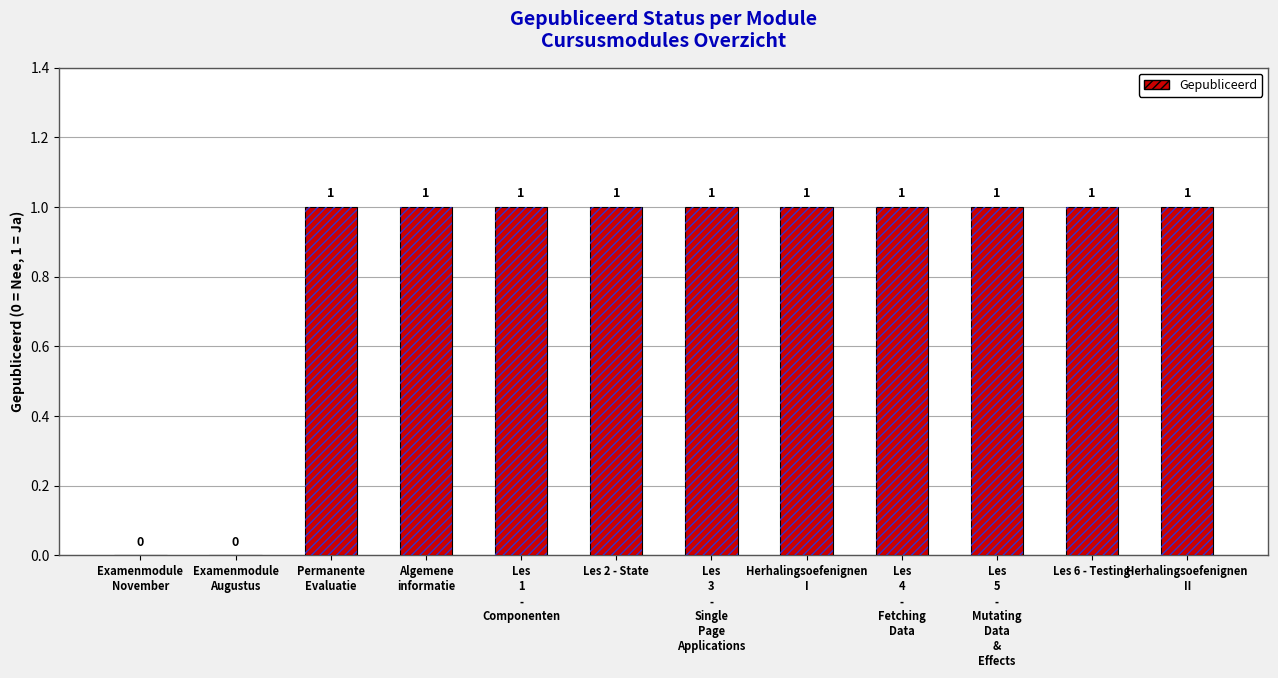

True or false: the data shows 0 at Examenmodule
Augustus.

False